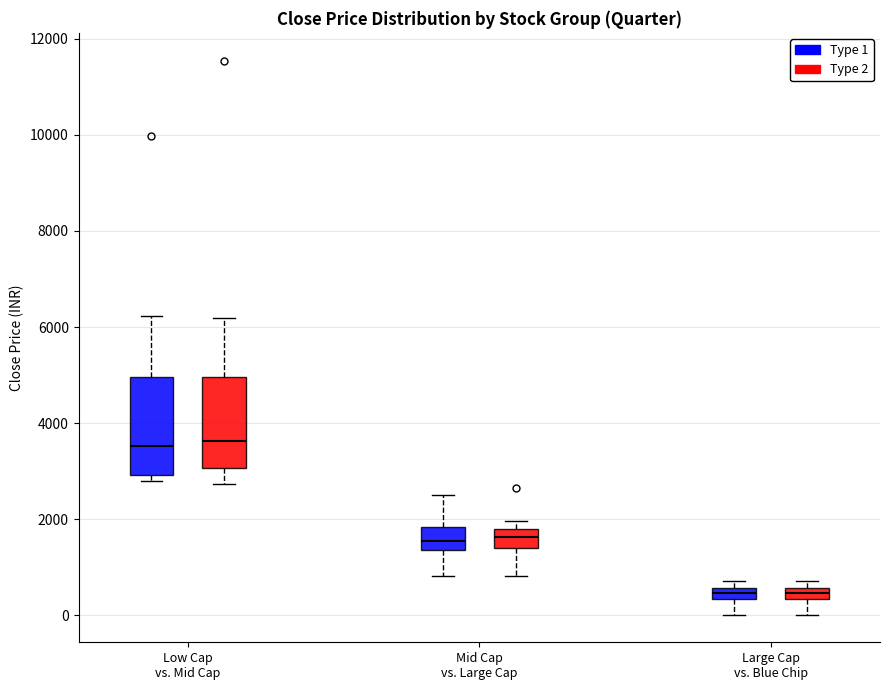

Where does the median line of the box for Low Cap vs. Mid Cap (Type 2) sit on the y-axis? The values are not printed on the chart, so give them approximately, as read against the axis.

3600